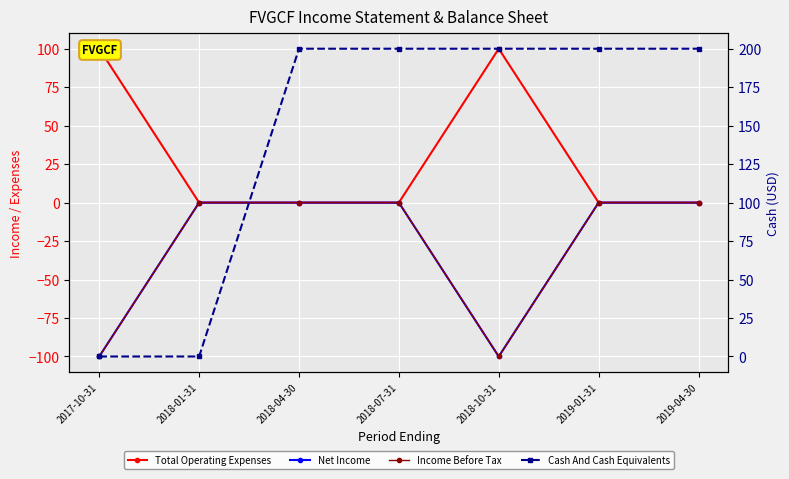

Is it true that Income Before Tax equals 54 at 2018-04-30?

False